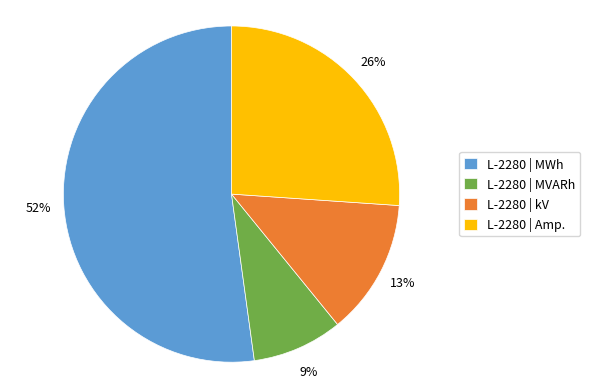

Combined, do L-2280 | kV and L-2280 | MVARh account for over 50%?

No